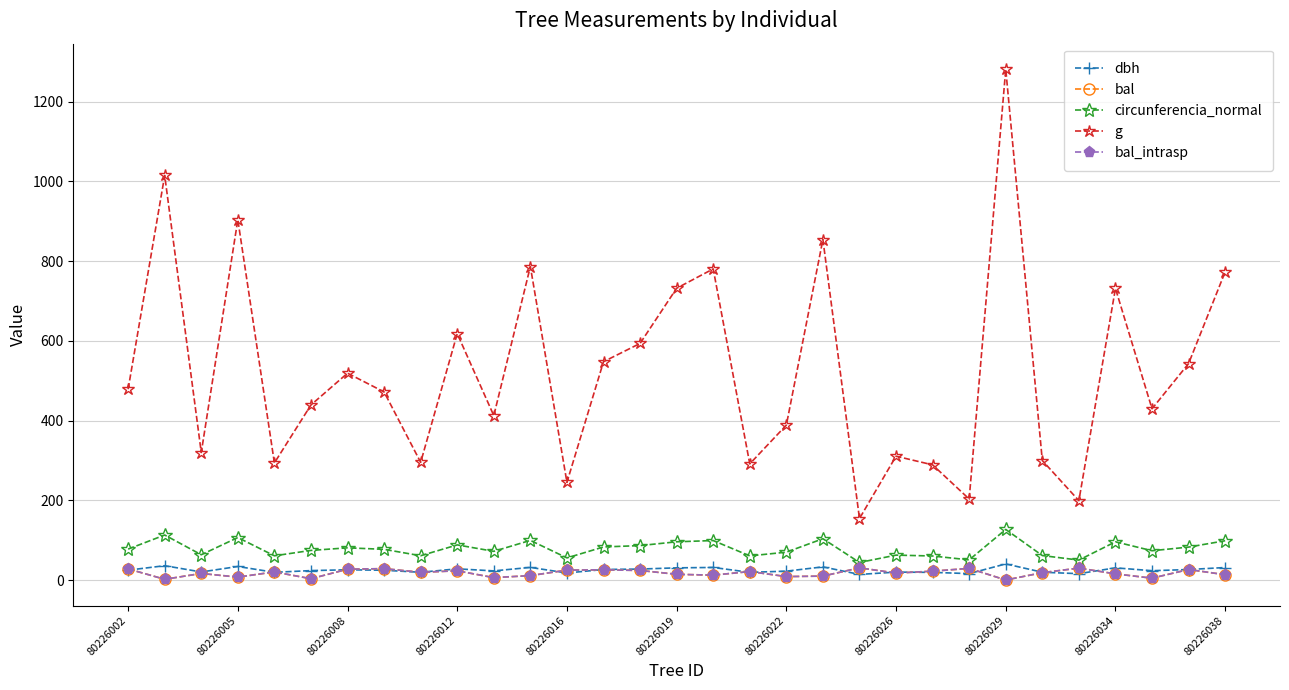

Is this an area chart (filled region under the line)?

No